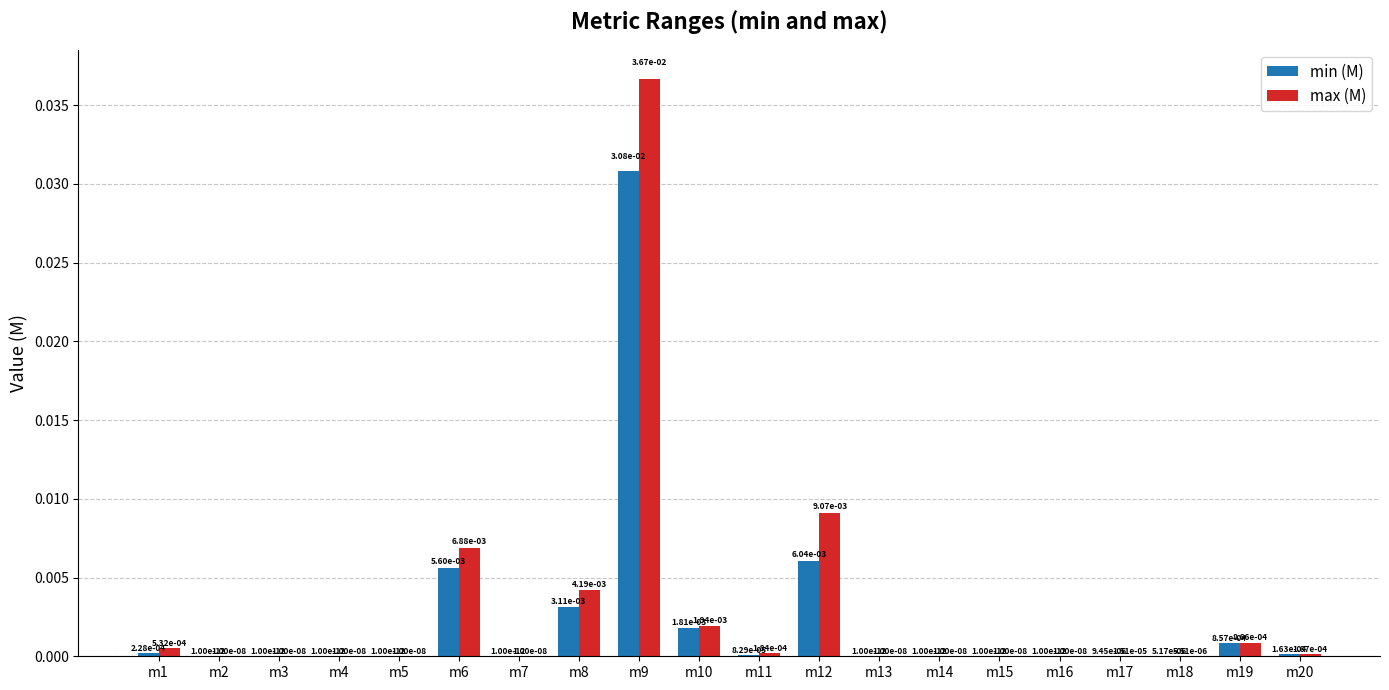

At which category is the sum across all series the highest?

m9